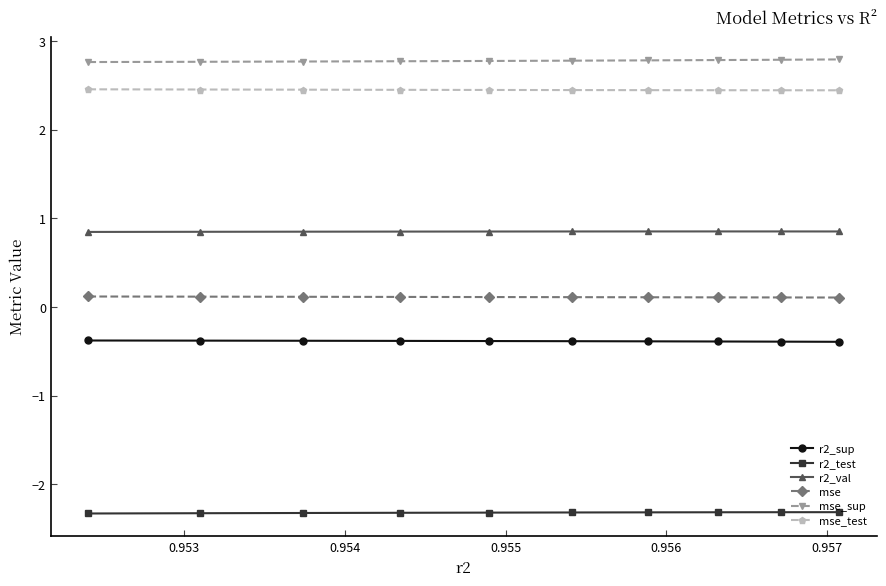

What is the greatest value displayed?

2.8